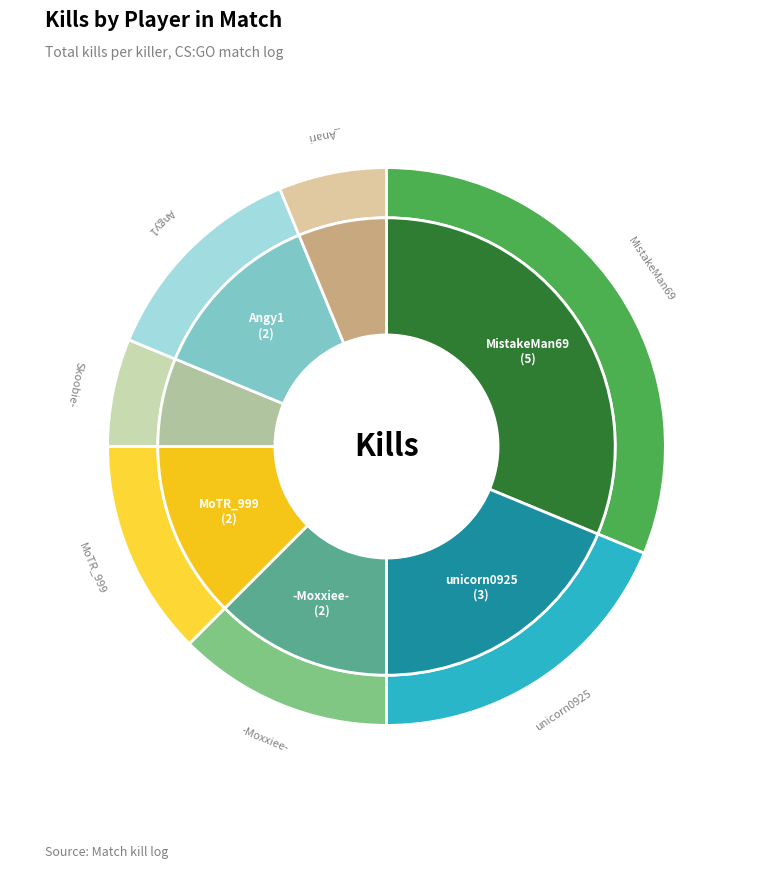

Which category has the smallest portion of the pie?

Skoobie-